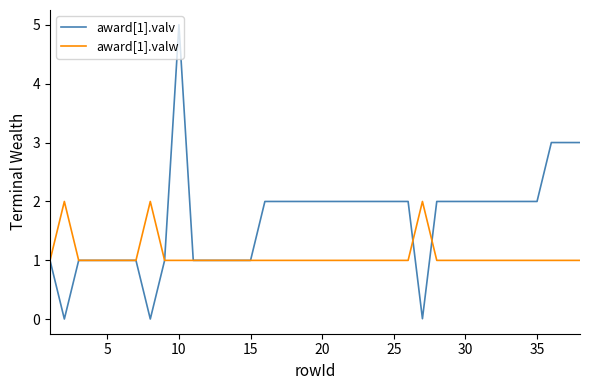

Which series has the largest total across all categories?

award[1].valv